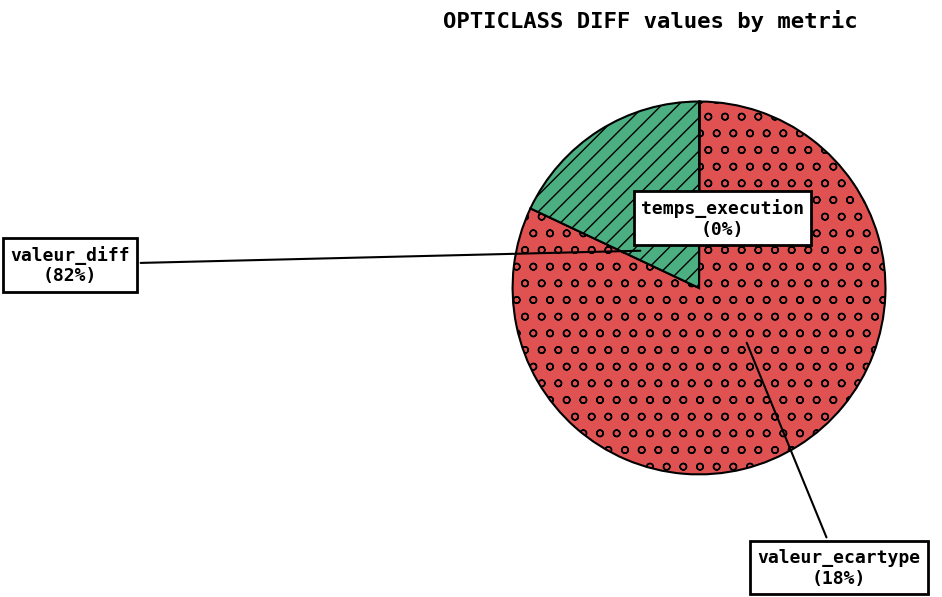

Count the number of slices in the pie.

3